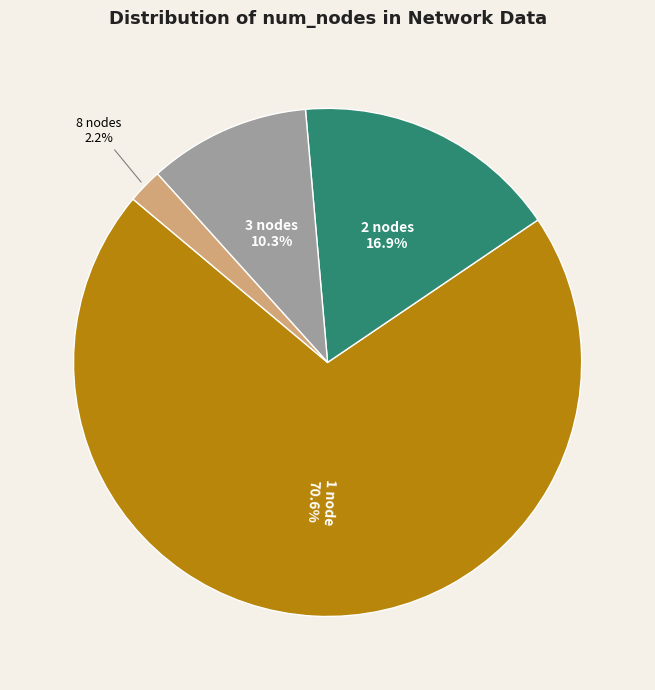

Is there a majority slice in this chart?

Yes